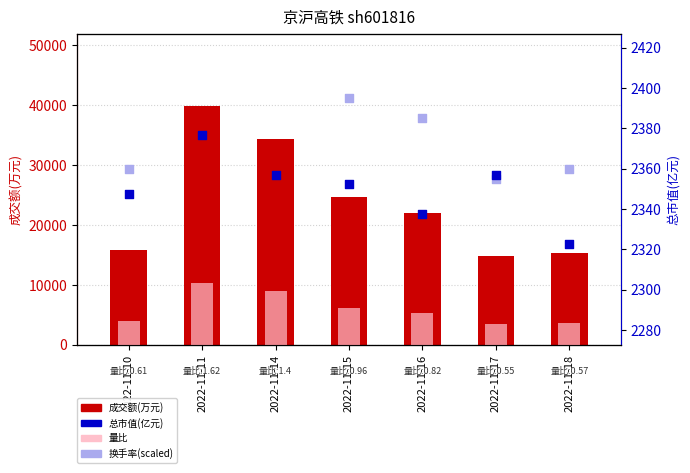

Which series has the largest total across all categories?

成交额(万元)